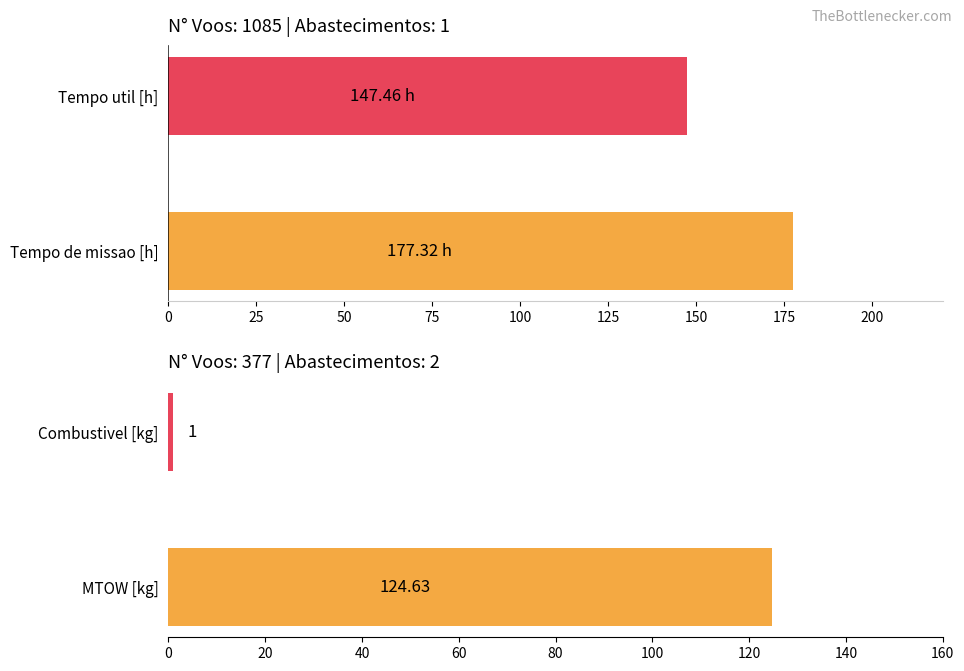

Is it true that the value at MTOW [kg] is 124.6?

True